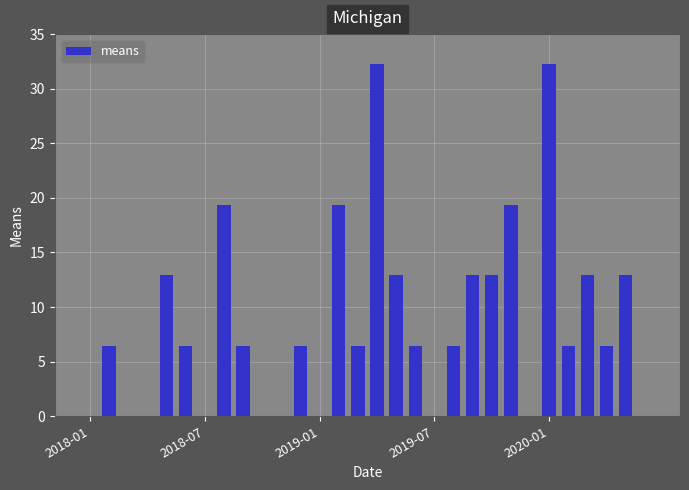

Are the bars horizontal?

No